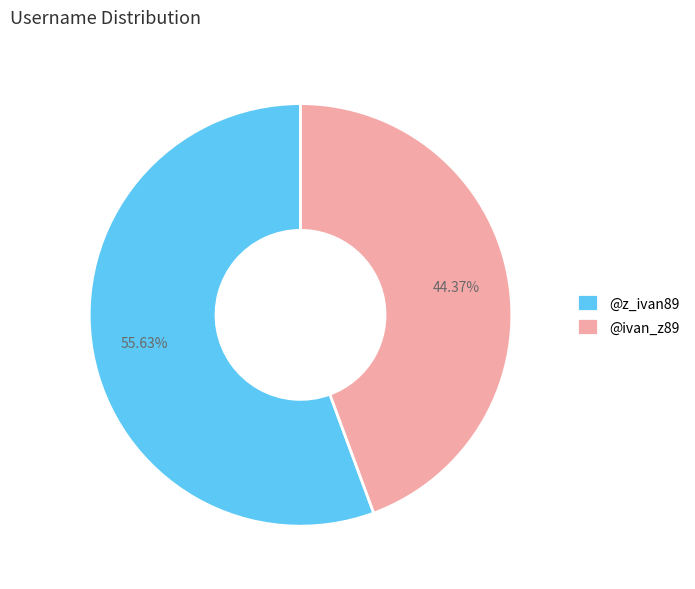

To the nearest percent, what is the difference between the largest and smallest slice percentages?

11%